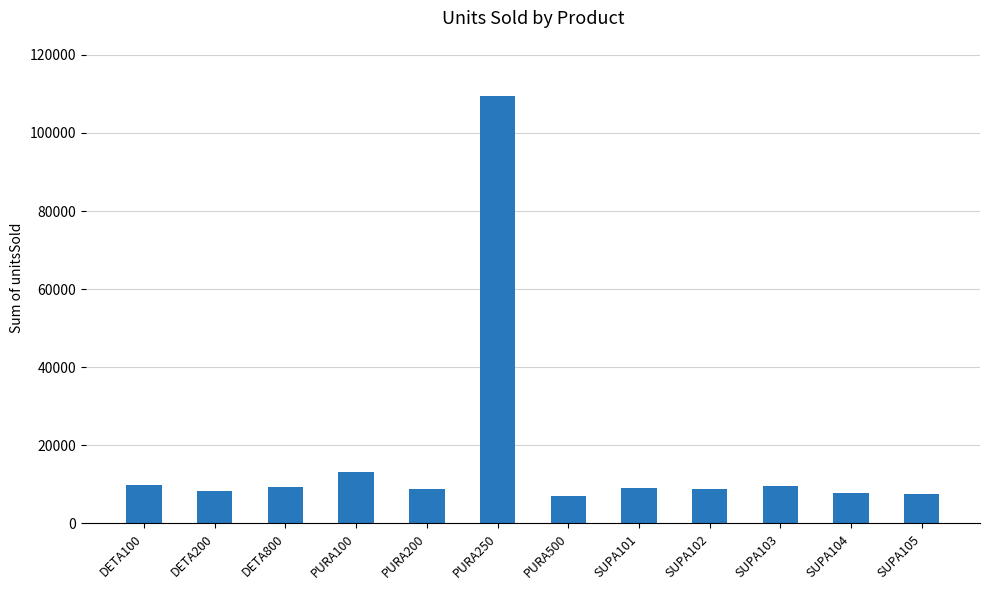

What is the smallest value displayed?

7049